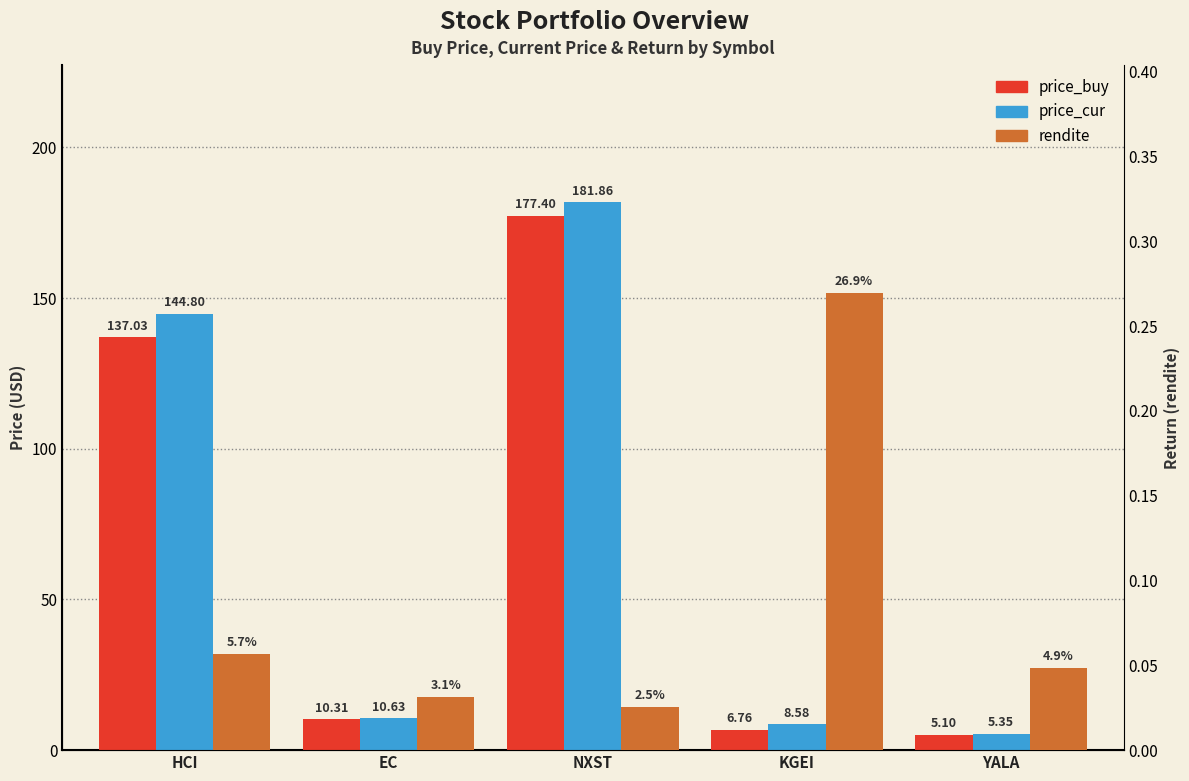

Reading left to right, extract all data points from this chart.

price_buy: 137.0	10.3	177.4	6.8	5.1
price_cur: 144.8	10.6	181.9	8.6	5.3
rendite: 0.1	0.0	0.0	0.3	0.0